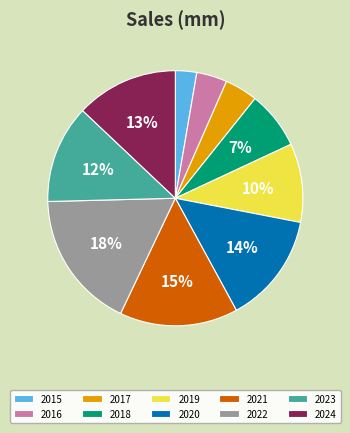

Is the sum of 2022 and 2023 greater than half?

No